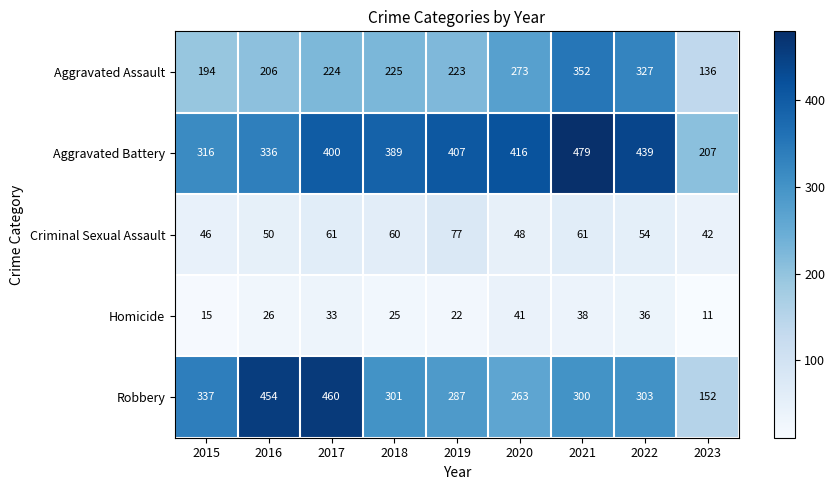

What is the spread (max minus min) of values at 2018?

364